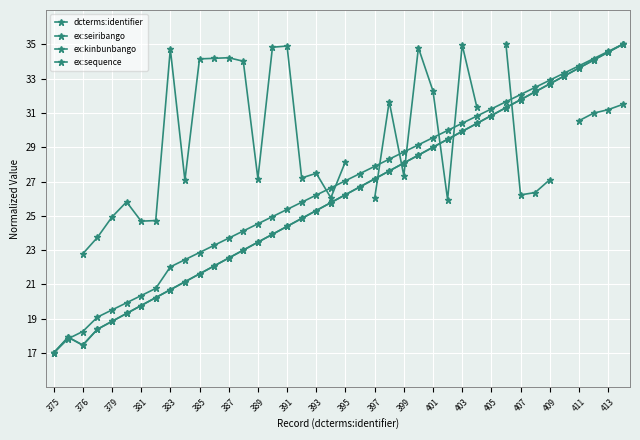

What are all the series names shown in the legend?

dcterms:identifier, ex:seiribango, ex:kinbunbango, ex:sequence